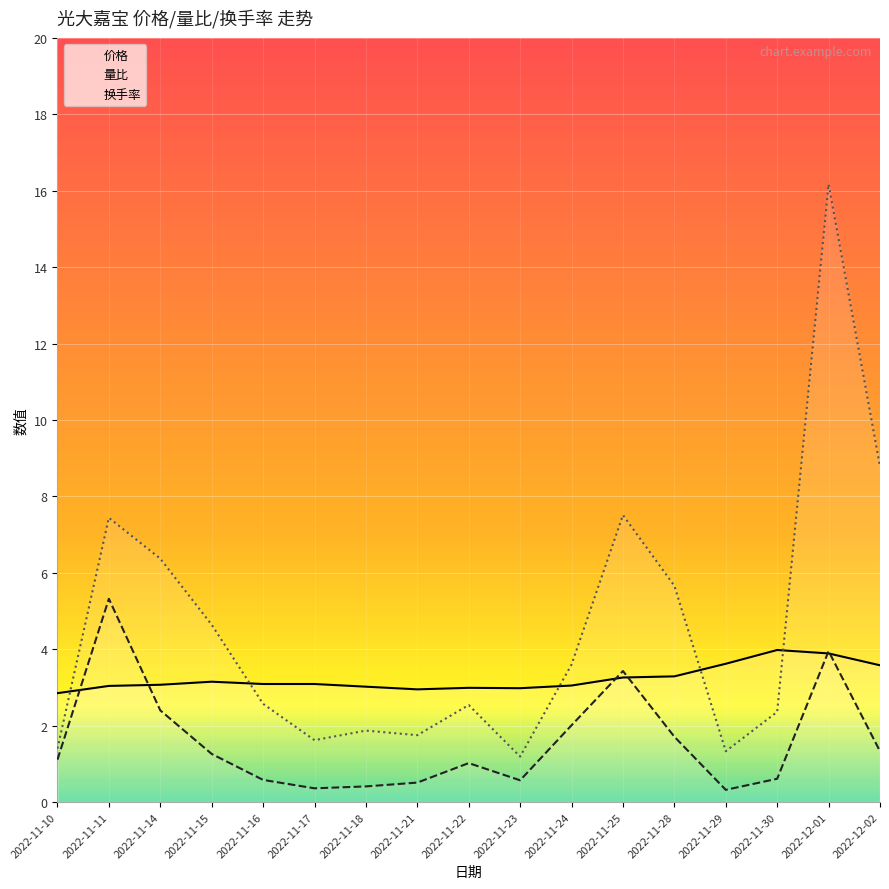

Is this an area chart (filled region under the line)?

No